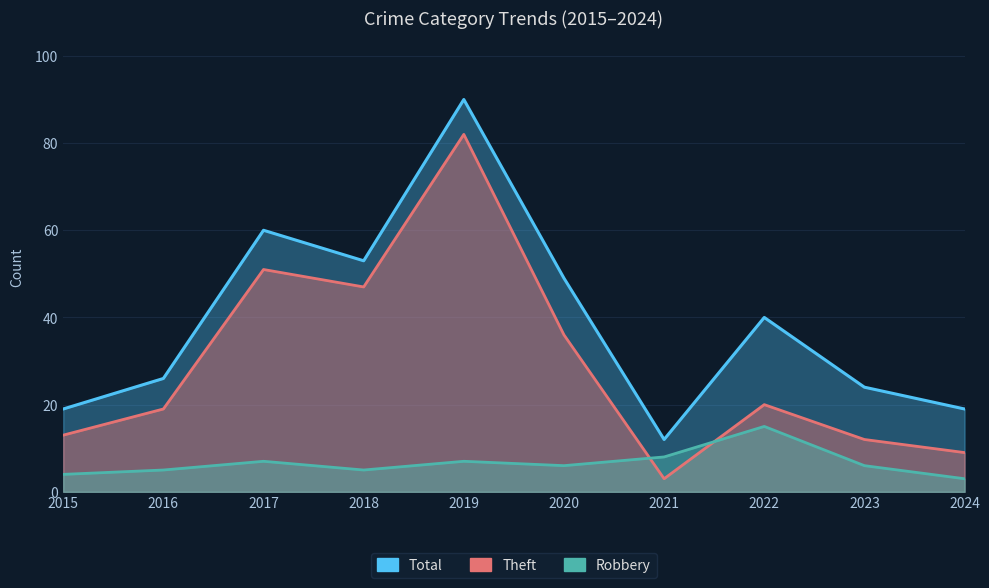

What is the difference between the highest and lowest values at 2019?

83